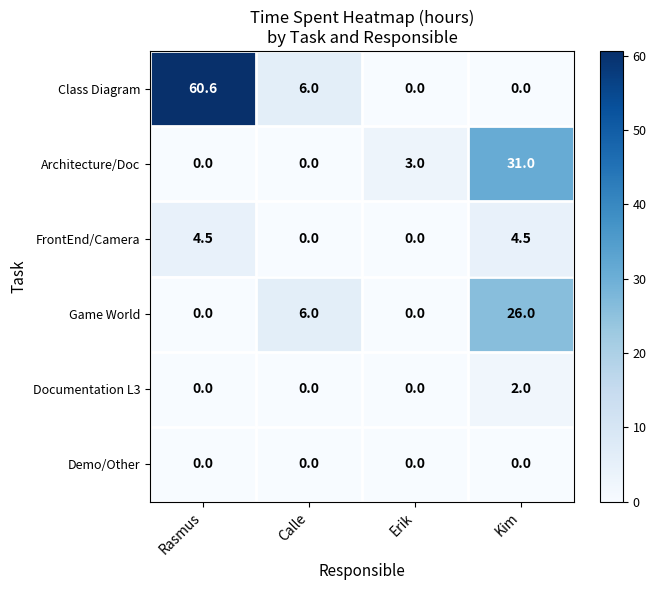

Reading left to right, list all the values displayed in this chart.

Class Diagram: 60.6	6.0	0.0	0.0
Architecture/Doc: 0.0	0.0	3.0	31.0
FrontEnd/Camera: 4.5	0.0	0.0	4.5
Game World: 0.0	6.0	0.0	26.0
Documentation L3: 0.0	0.0	0.0	2.0
Demo/Other: 0.0	0.0	0.0	0.0